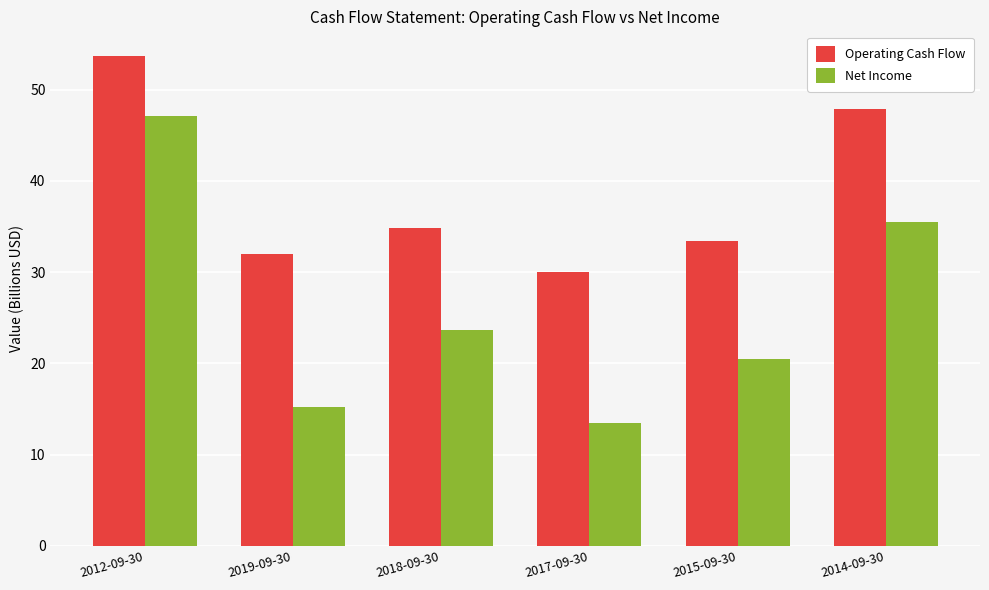

What is the label of the 4th bar from the left?

2017-09-30